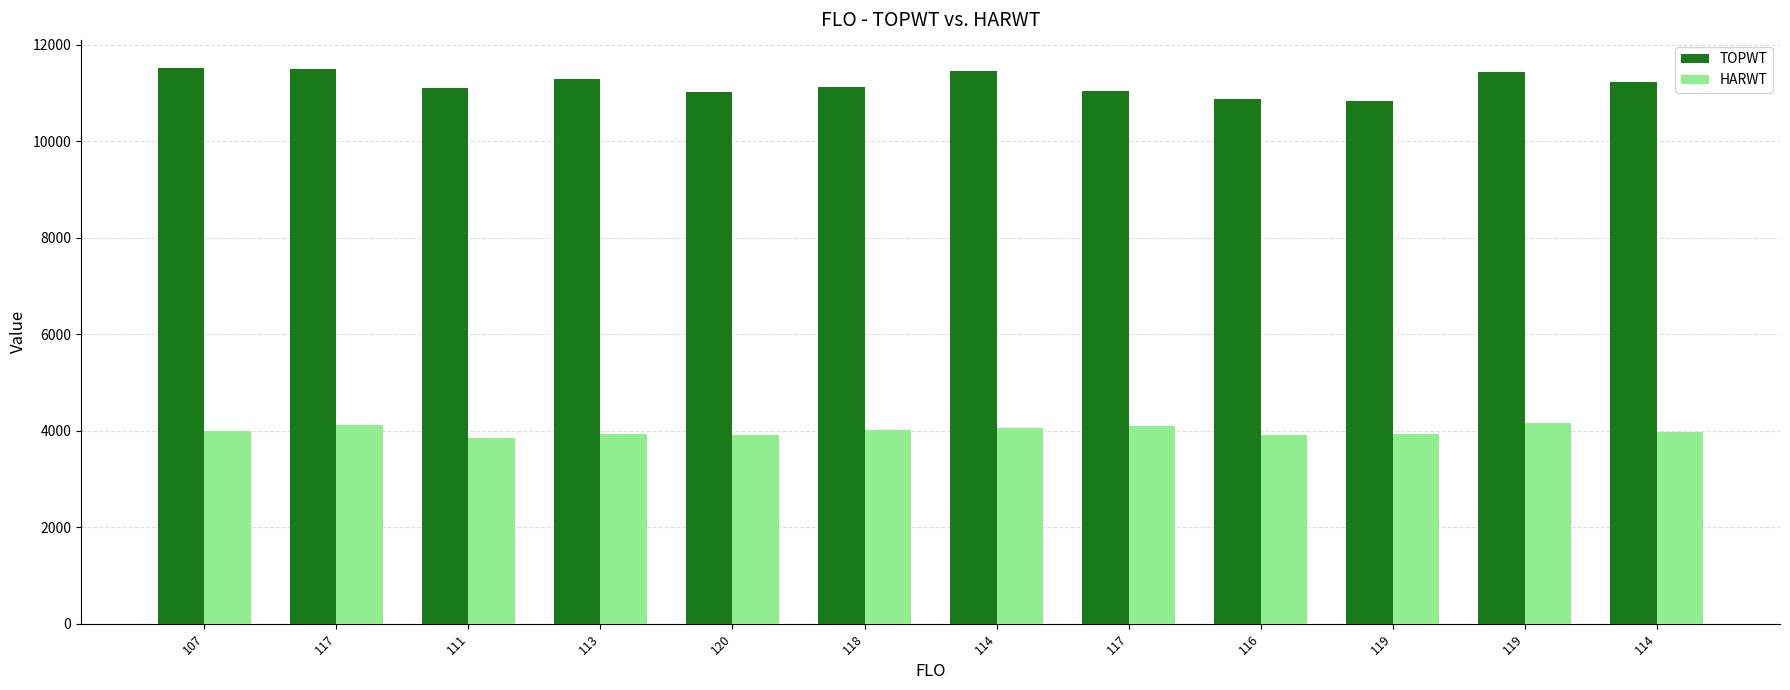

Are the bars horizontal?

No